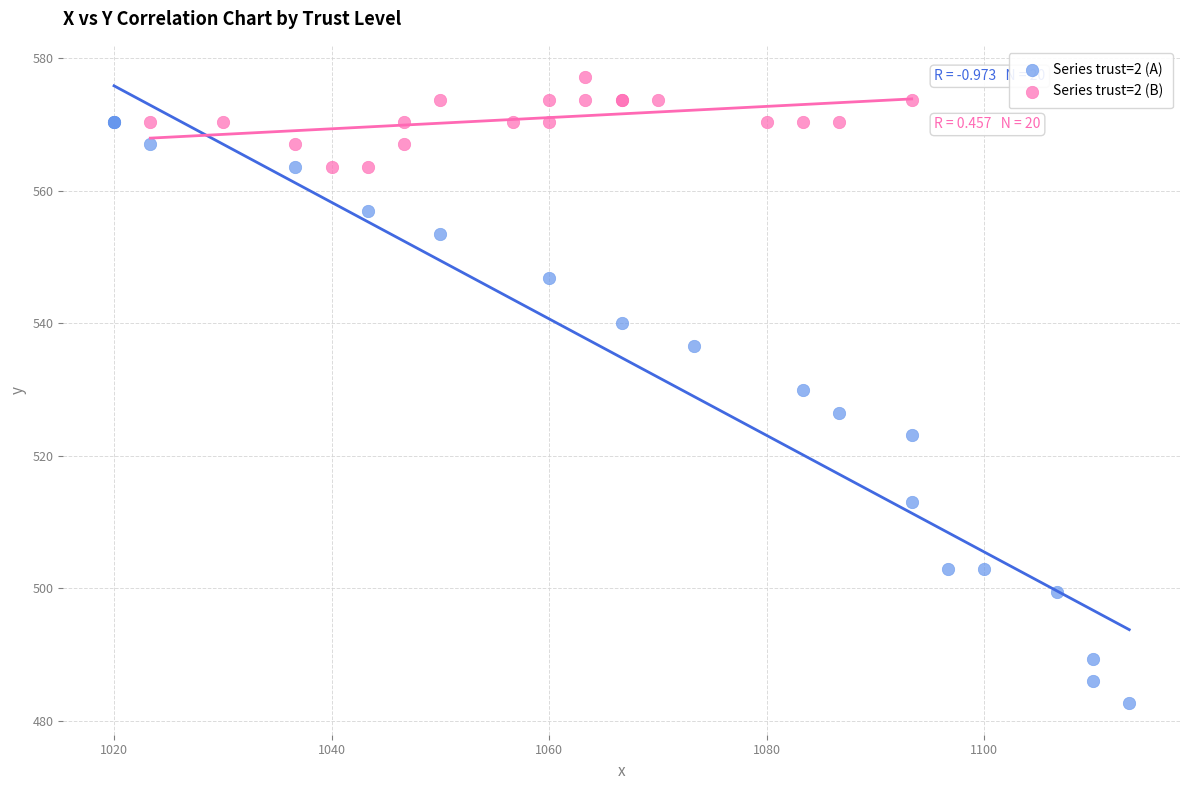

Which series reaches the minimum Y coordinate?

Series trust=2 (A)